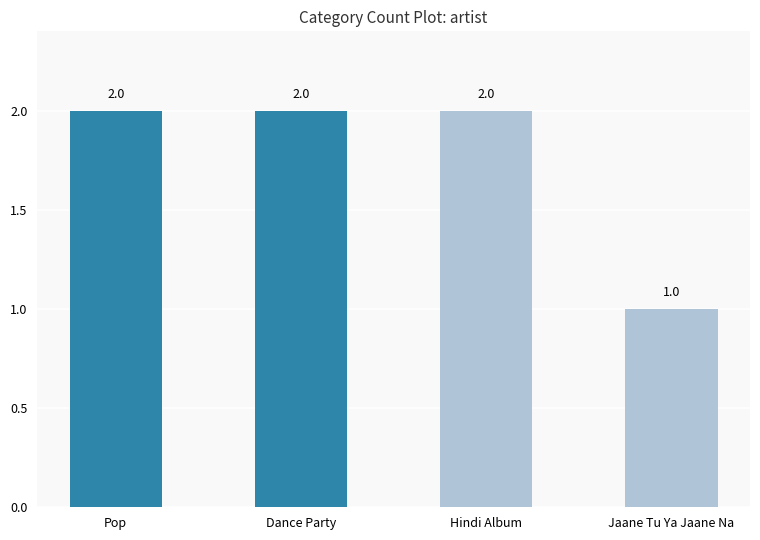

What is the label of the 4th bar from the left?

Jaane Tu Ya Jaane Na